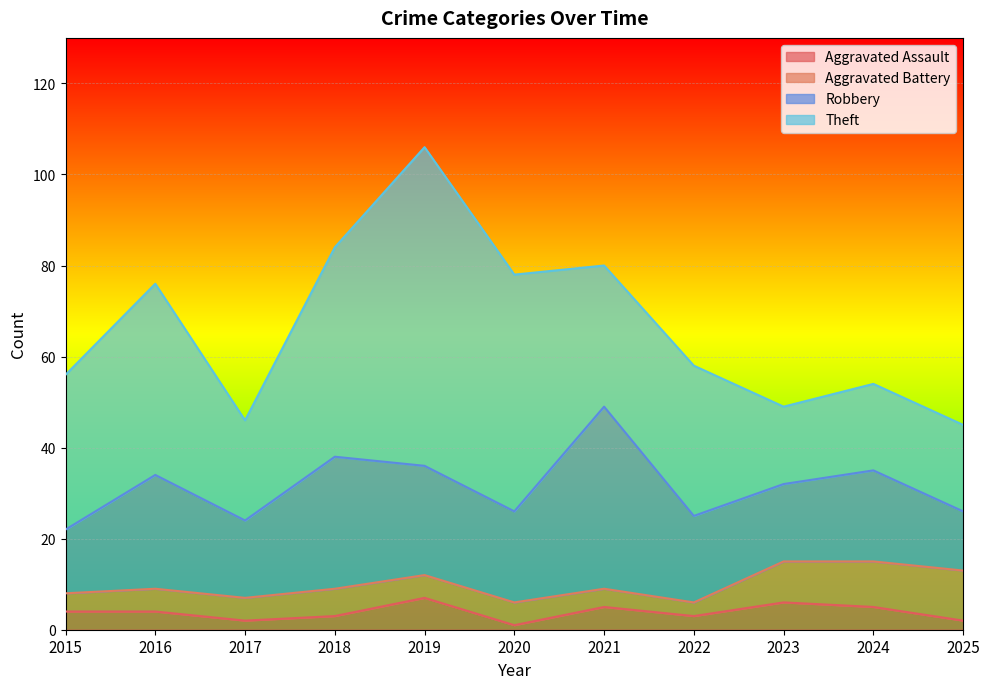

Reading left to right, what are all the values shown in this chart?

Aggravated Assault: 2015=4	2016=4	2017=2	2018=3	2019=7	2020=1	2021=5	2022=3	2023=6	2024=5	2025=2
Aggravated Battery: 2015=4	2016=5	2017=5	2018=6	2019=5	2020=5	2021=4	2022=3	2023=9	2024=10	2025=11
Robbery: 2015=14	2016=25	2017=17	2018=29	2019=24	2020=20	2021=40	2022=19	2023=17	2024=20	2025=13
Theft: 2015=34	2016=42	2017=22	2018=46	2019=70	2020=52	2021=31	2022=33	2023=17	2024=19	2025=19